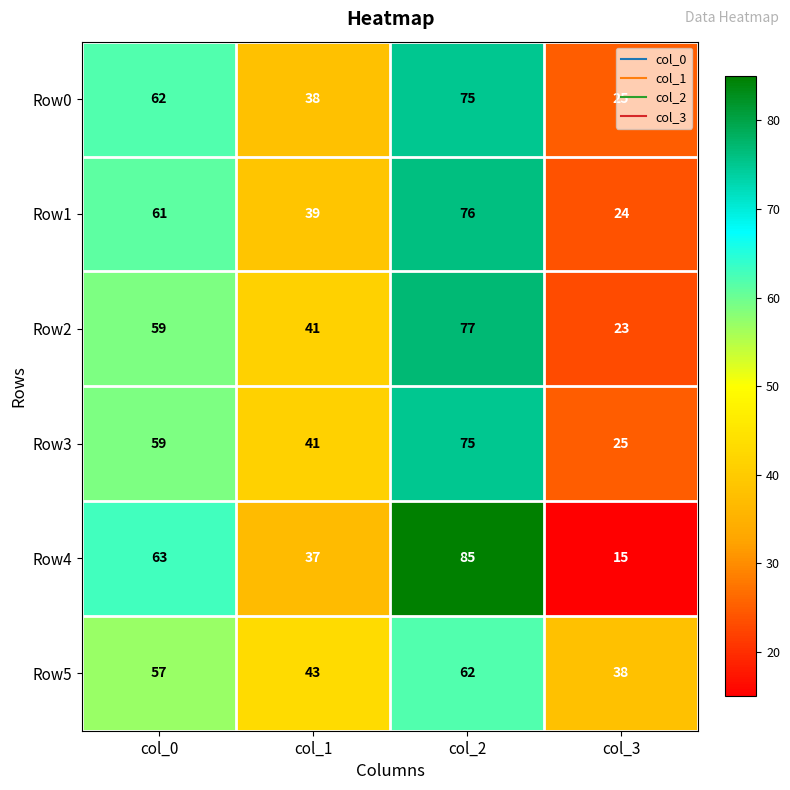

Count the number of data series in this chart.

6